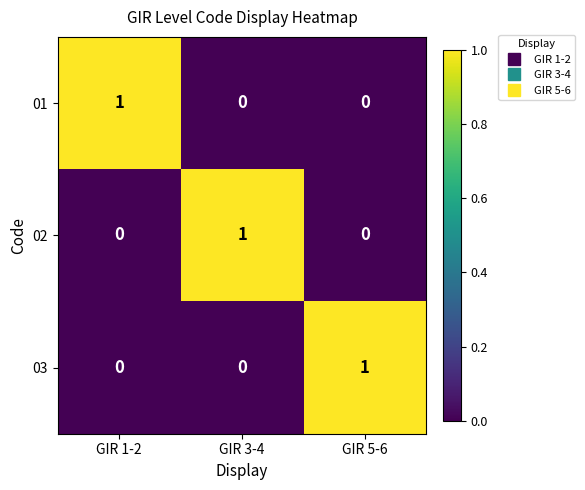

The 03 series shows 2 at GIR 5-6. True or false?

False